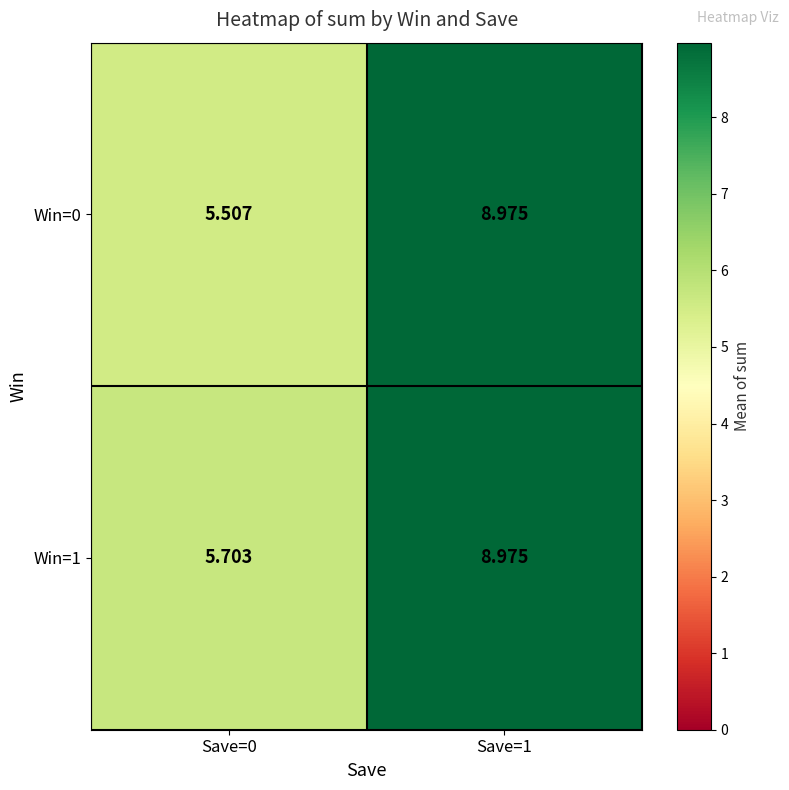

At which category does the chart reach its minimum across all series?

Save=0